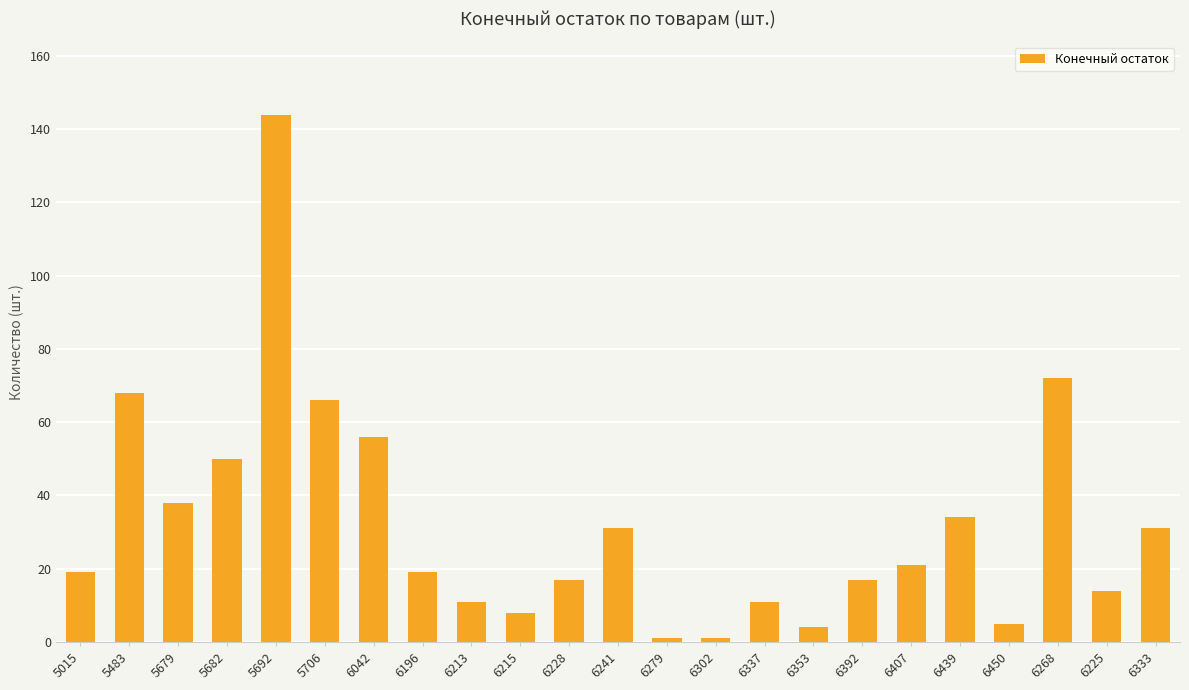

Which category has the highest value across all series?

5692